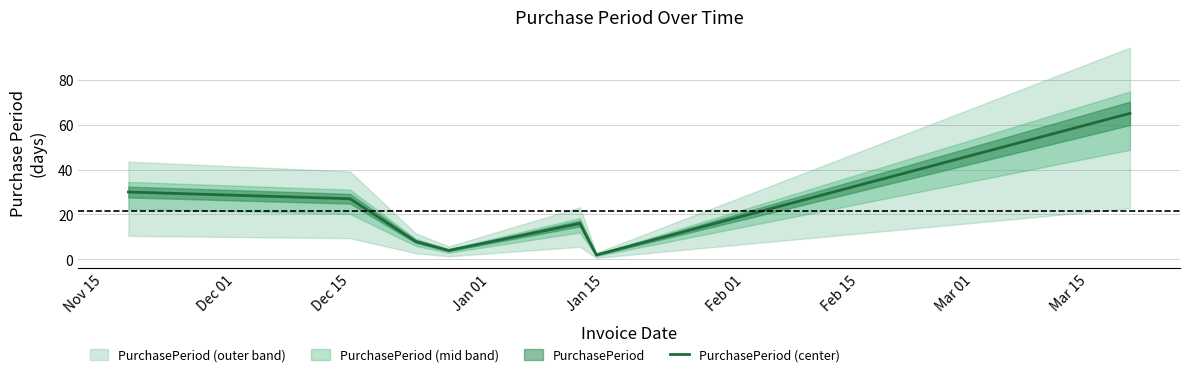

What is the value of the 2nd point from the left?

27